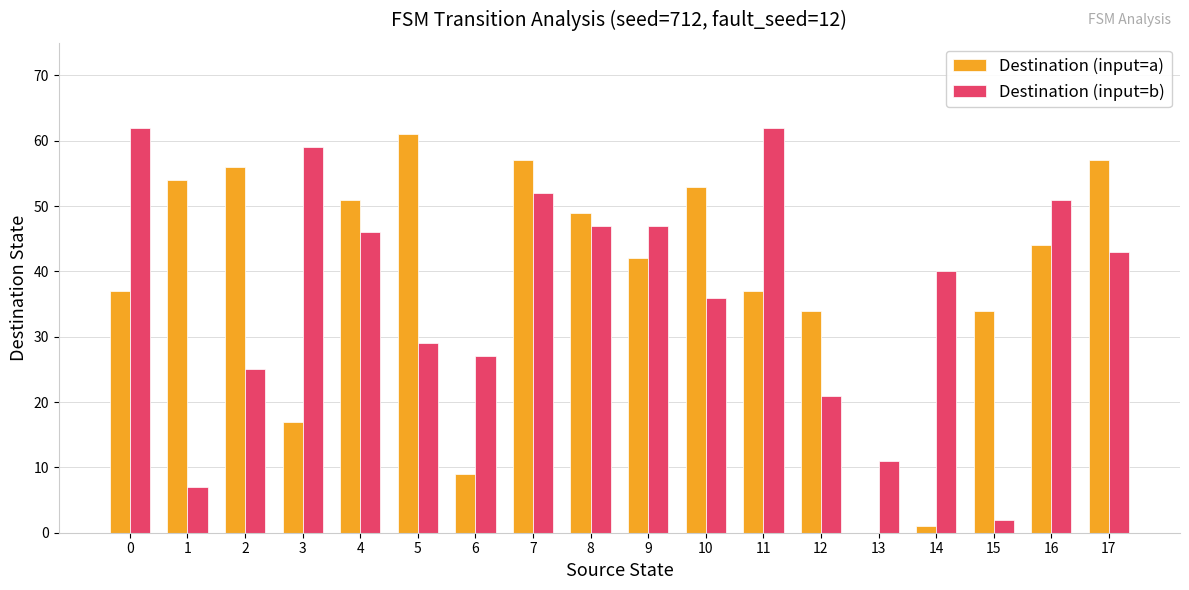

What is the sum of all Destination (input=a) values?

693